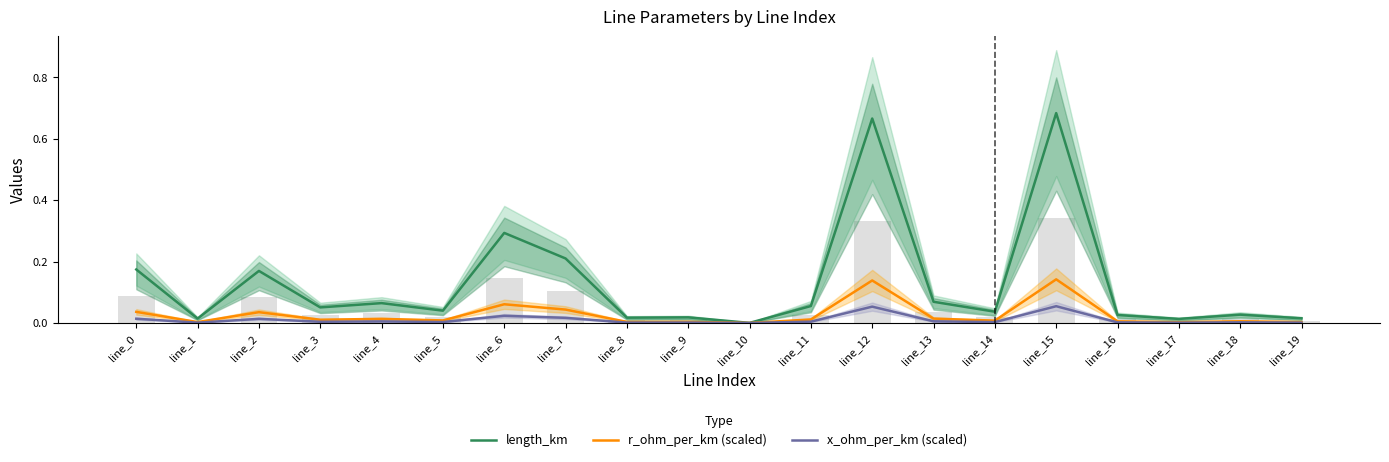

List the labels in order of r_ohm_per_km (scaled) value, largest first.

line_15, line_12, line_6, line_7, line_0, line_2, line_13, line_4, line_11, line_3, line_5, line_14, line_18, line_16, line_9, line_8, line_19, line_1, line_17, line_10